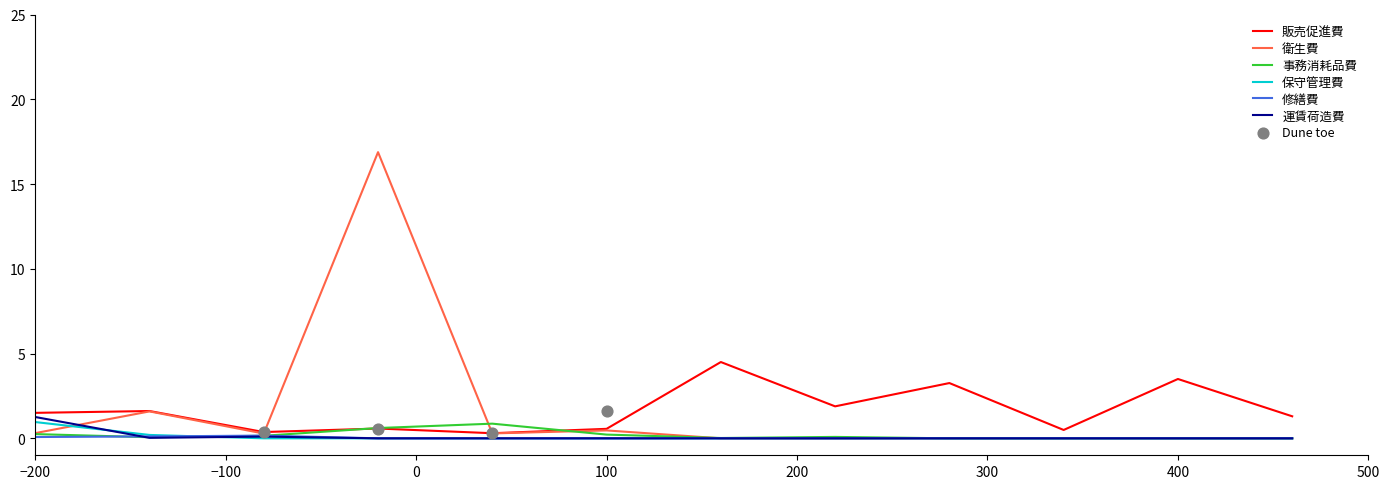

At how many categories does at least one series exceed 15?

1